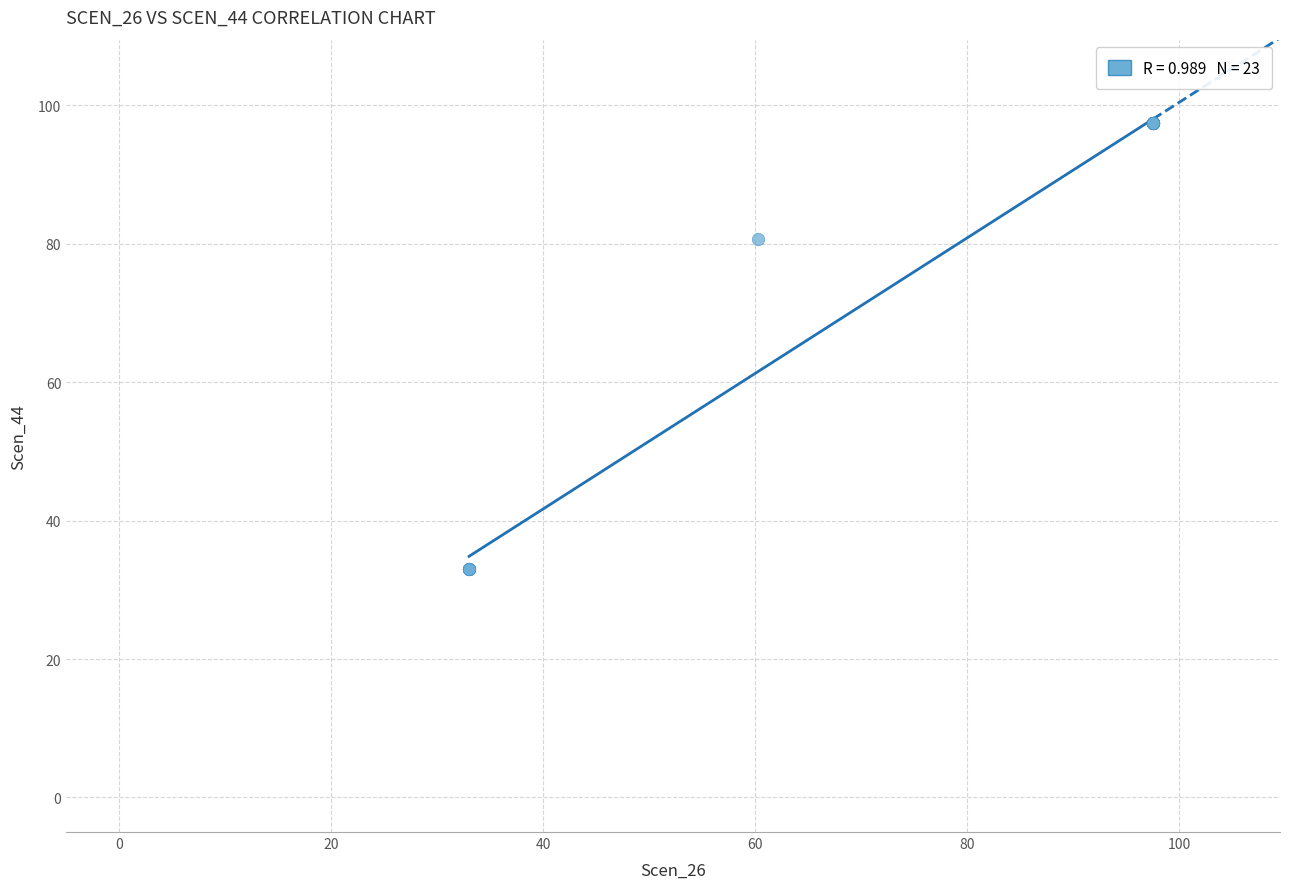

What Y value in the scatter plot is closest to 65?

80.7